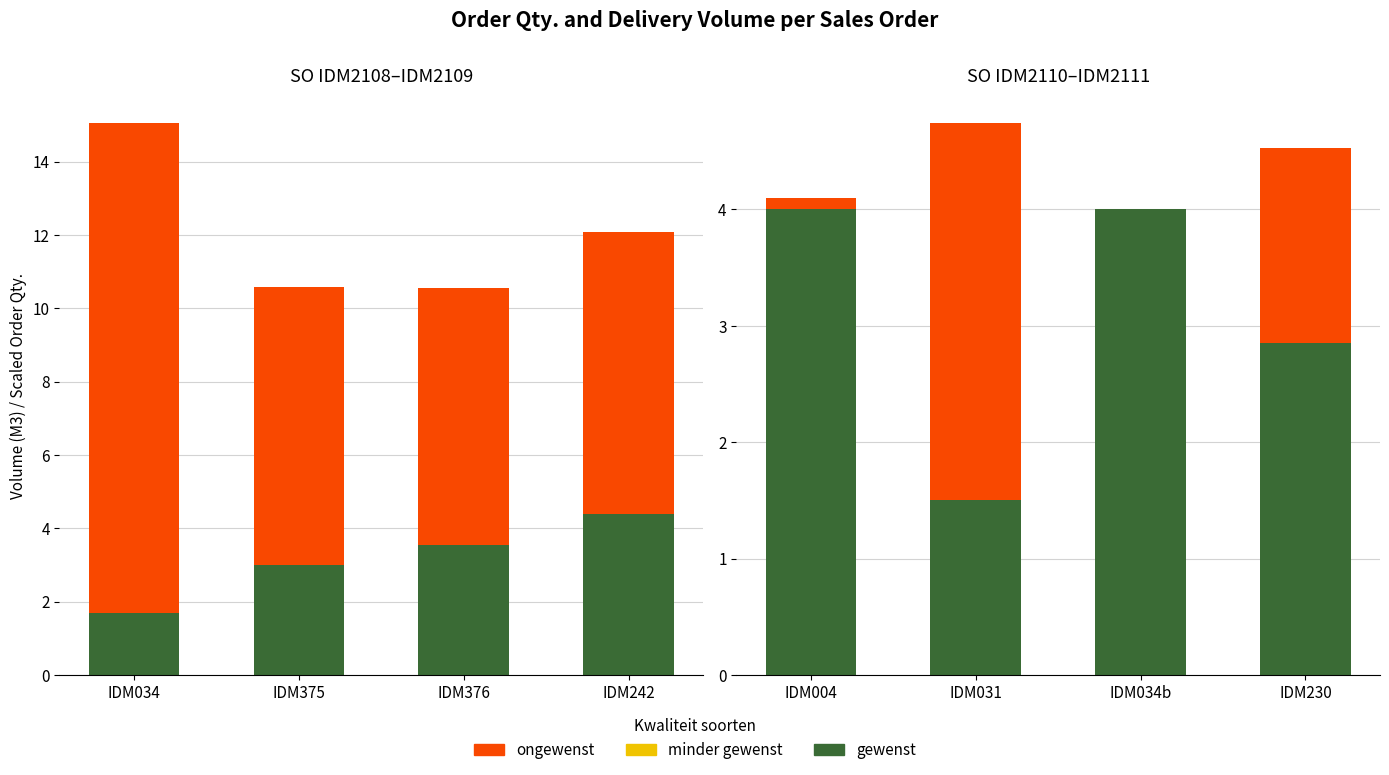

Is the value of gewenst at IDM230 greater than the value of minder gewenst at IDM004?

Yes